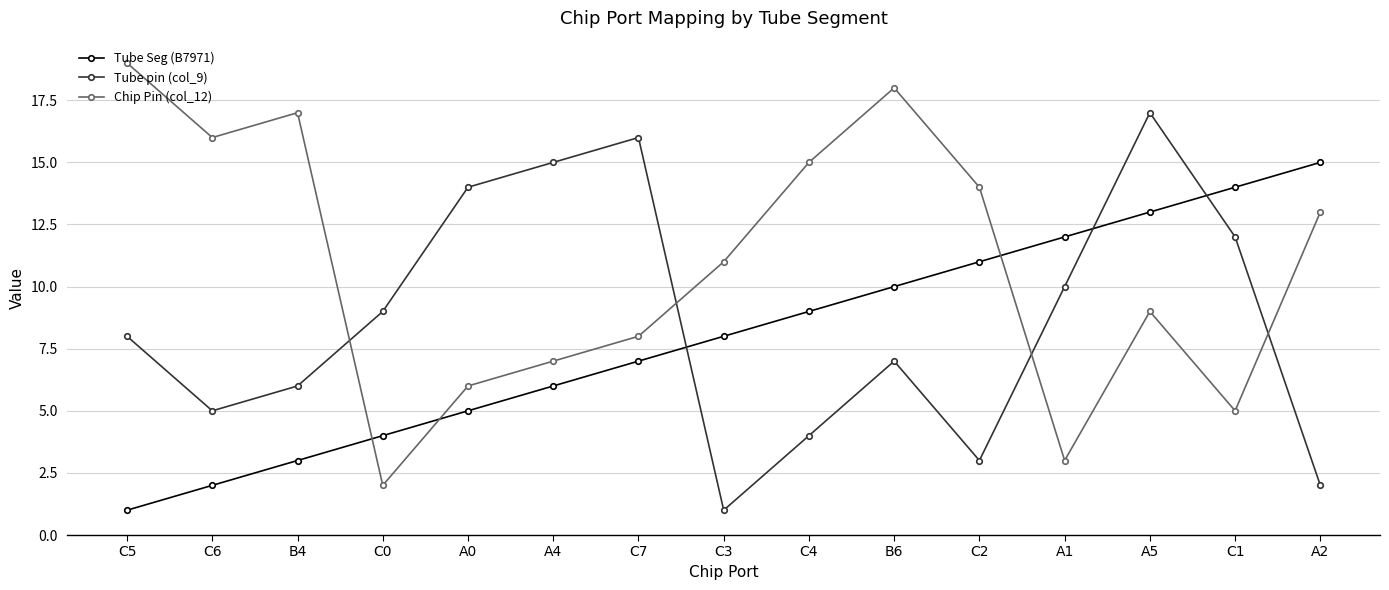

Is it true that Tube Seg (B7971) equals 4 at C4?

False